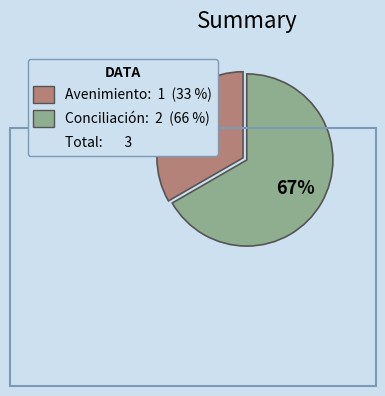

Does any single category account for the majority?

Yes